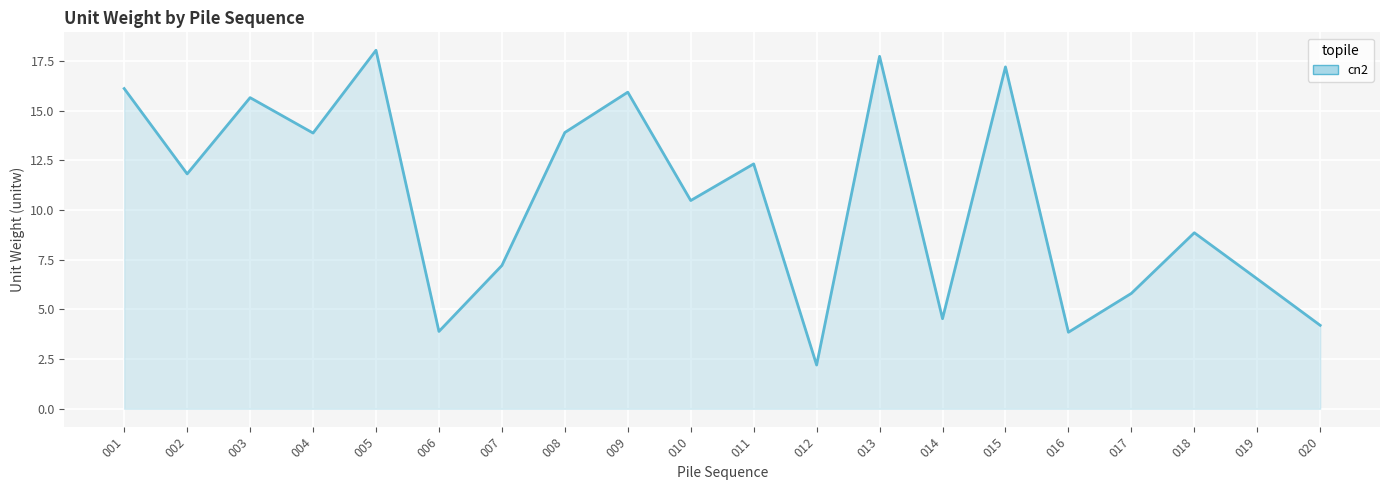

What is the sum of the values at 001 and 016?

20.0